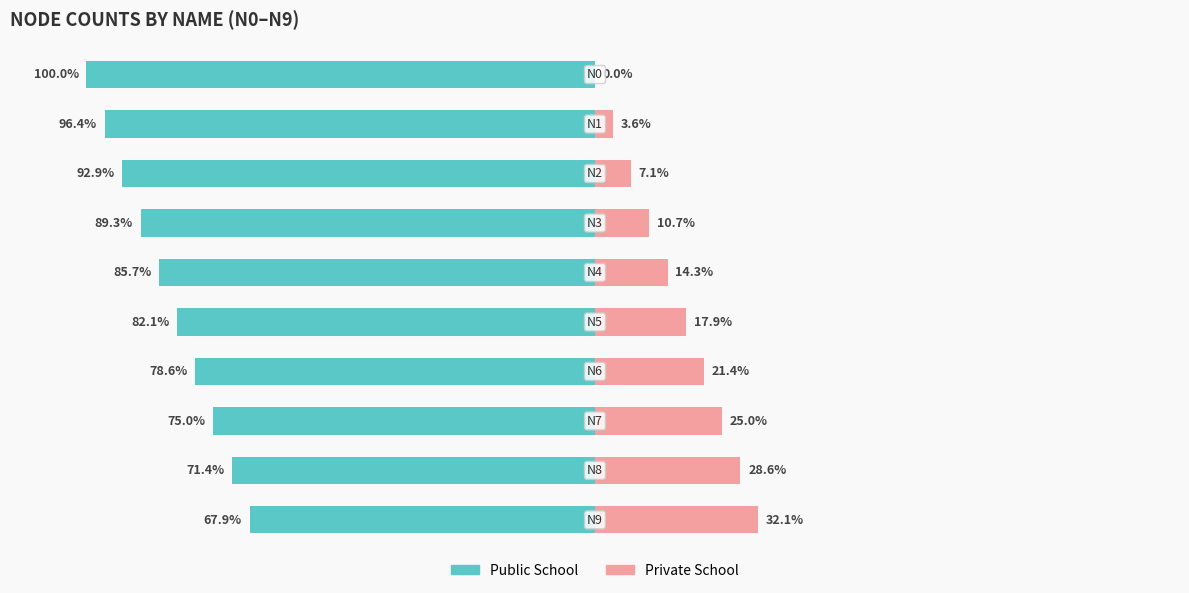

Where does the Private School series first go above 17?

5